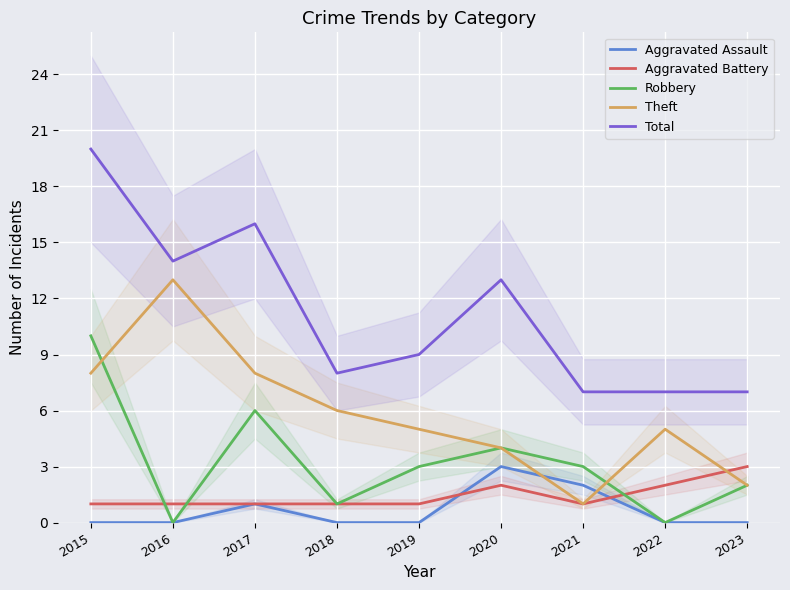

Between 2023 and 2020, which is larger?

2020